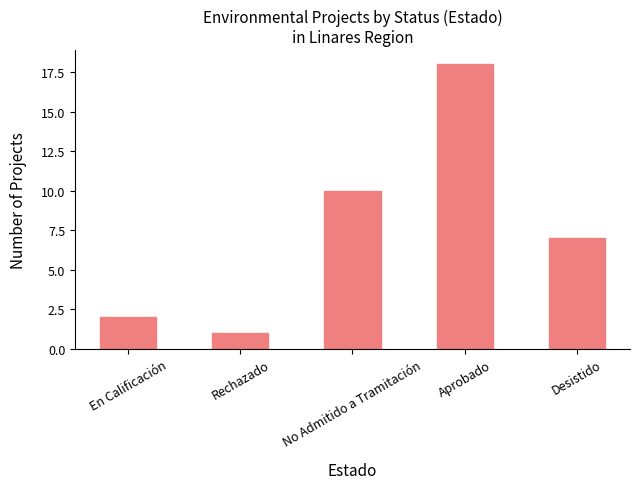

Does the chart contain any negative values?

No